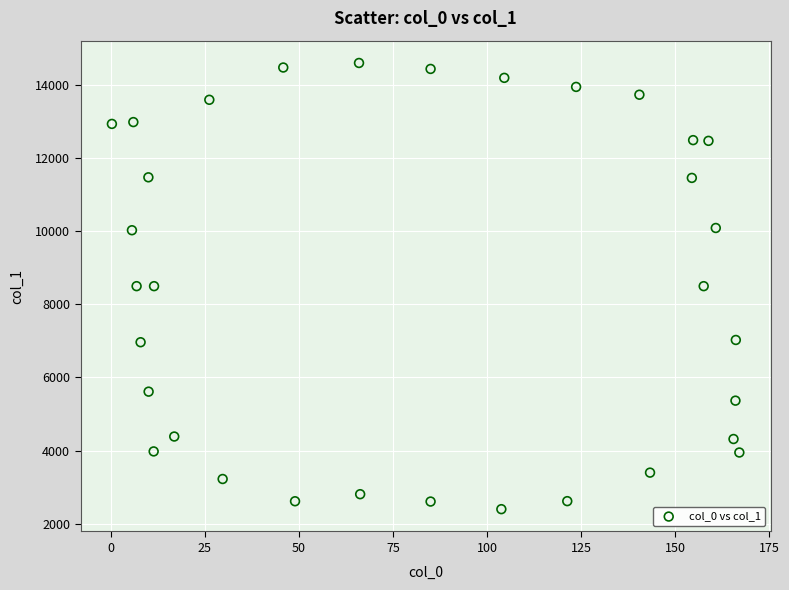

What is the range of Y values (max minus min)?

12215.0